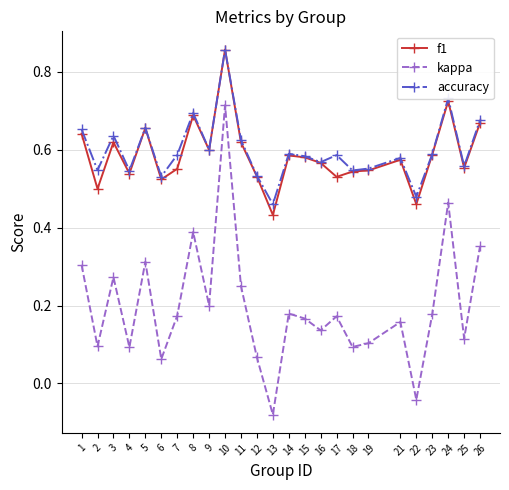

Which series has the largest range (max minus min)?

kappa